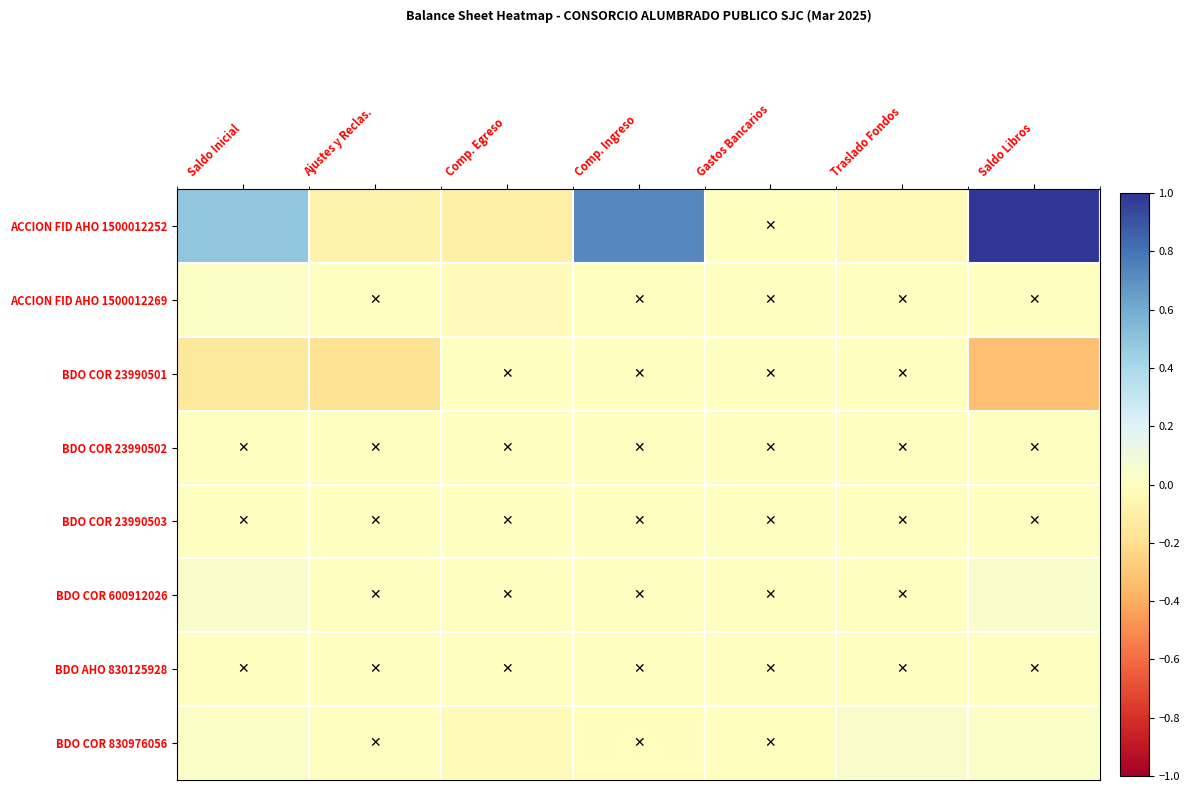

What is the smallest value displayed?

-0.3